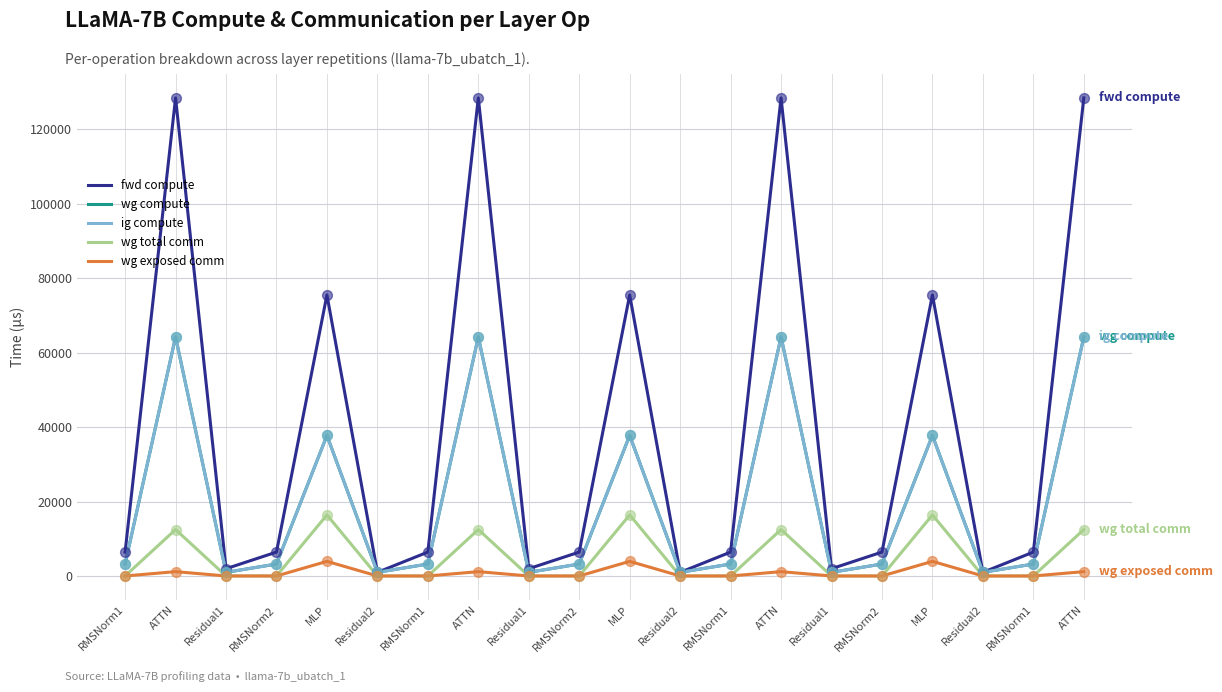

Is this an area chart (filled region under the line)?

No